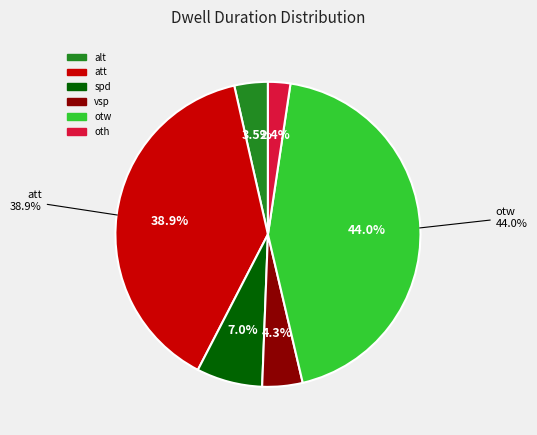

What percentage is the att slice, to the nearest percent?

39%